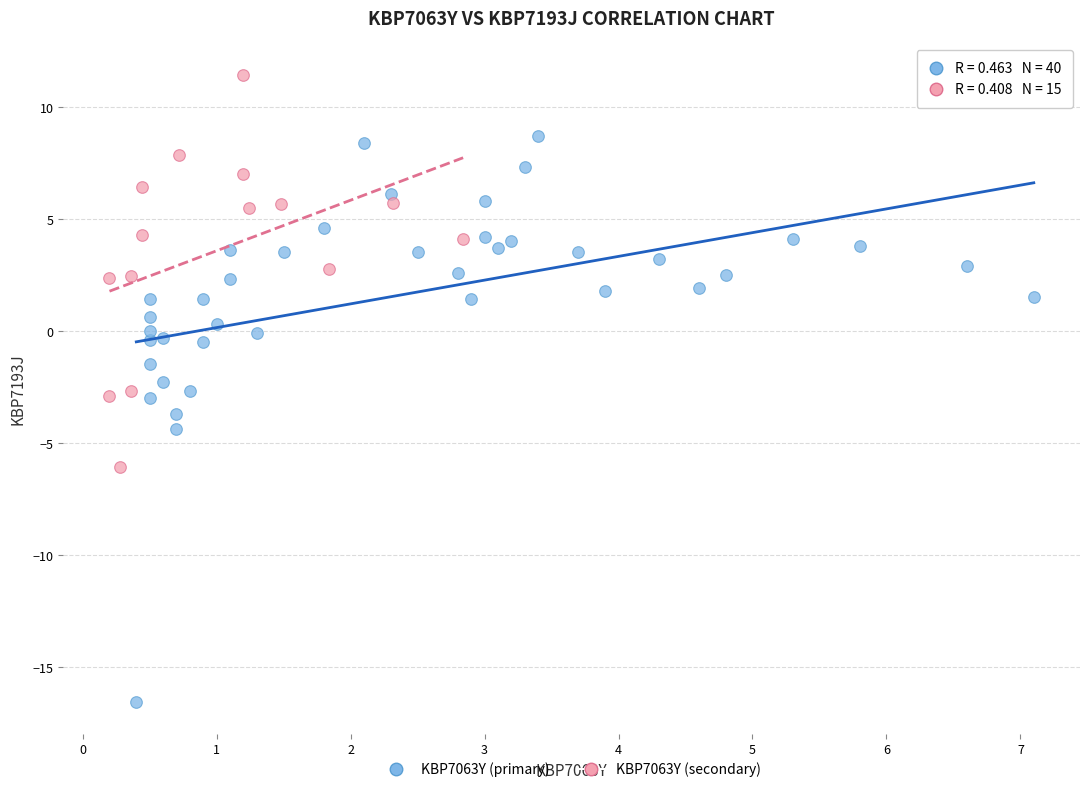

Which series contains the highest Y value?

KBP7063Y (secondary)